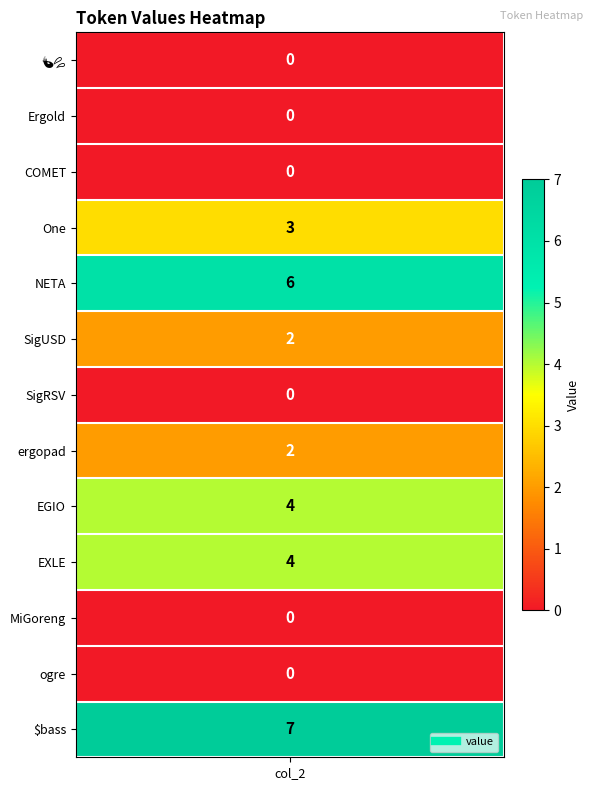

What is the average value?

2